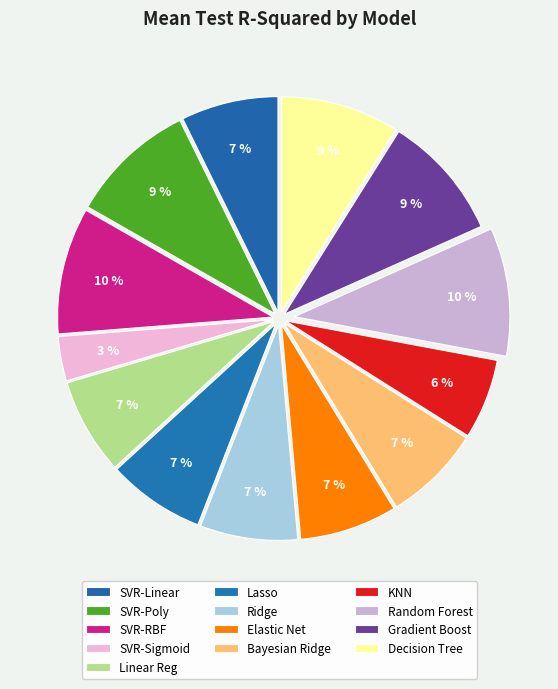

Which category has the smallest portion of the pie?

SVR-Sigmoid